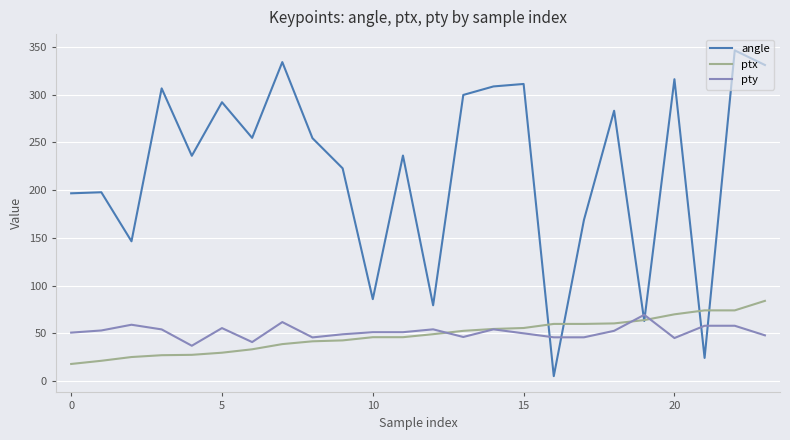

True or false: angle and pty intersect in this chart.

True